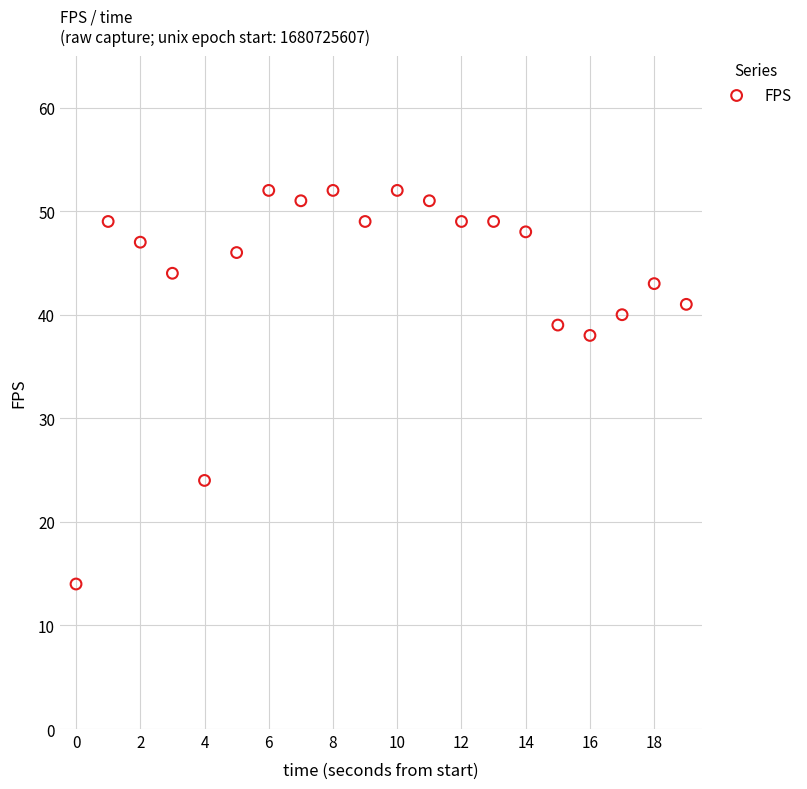

What Y value in the scatter plot is closest to 33?

38